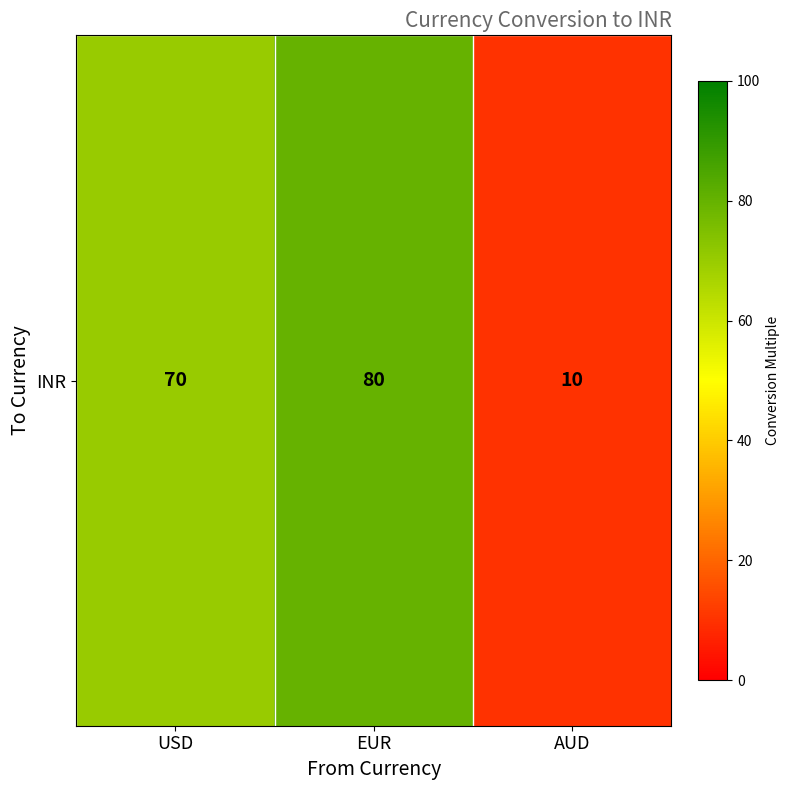

Reading left to right, list all the values displayed in this chart.

70	80	10